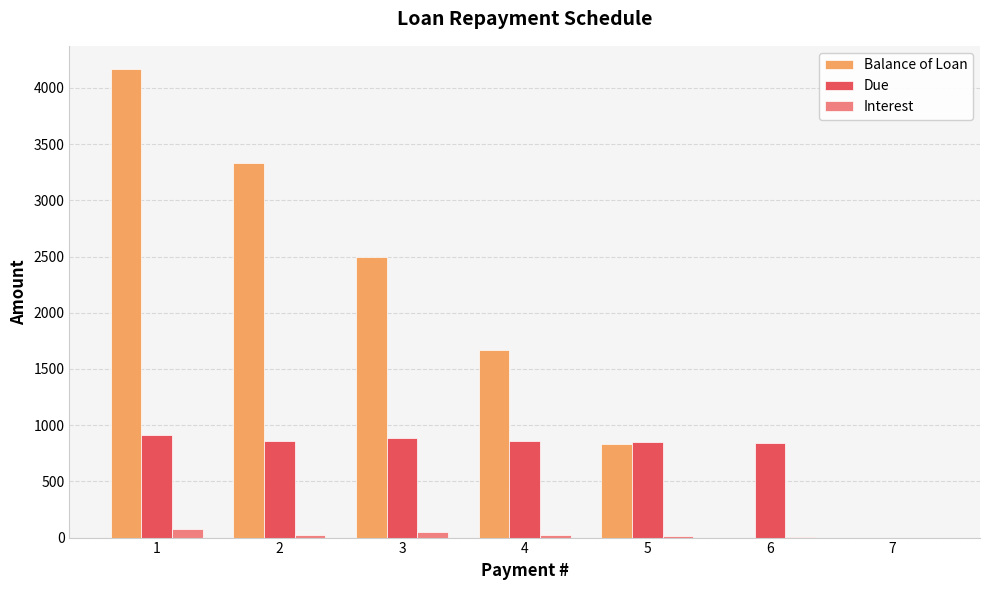

What is the sum of all Balance of Loan values?

12500.1